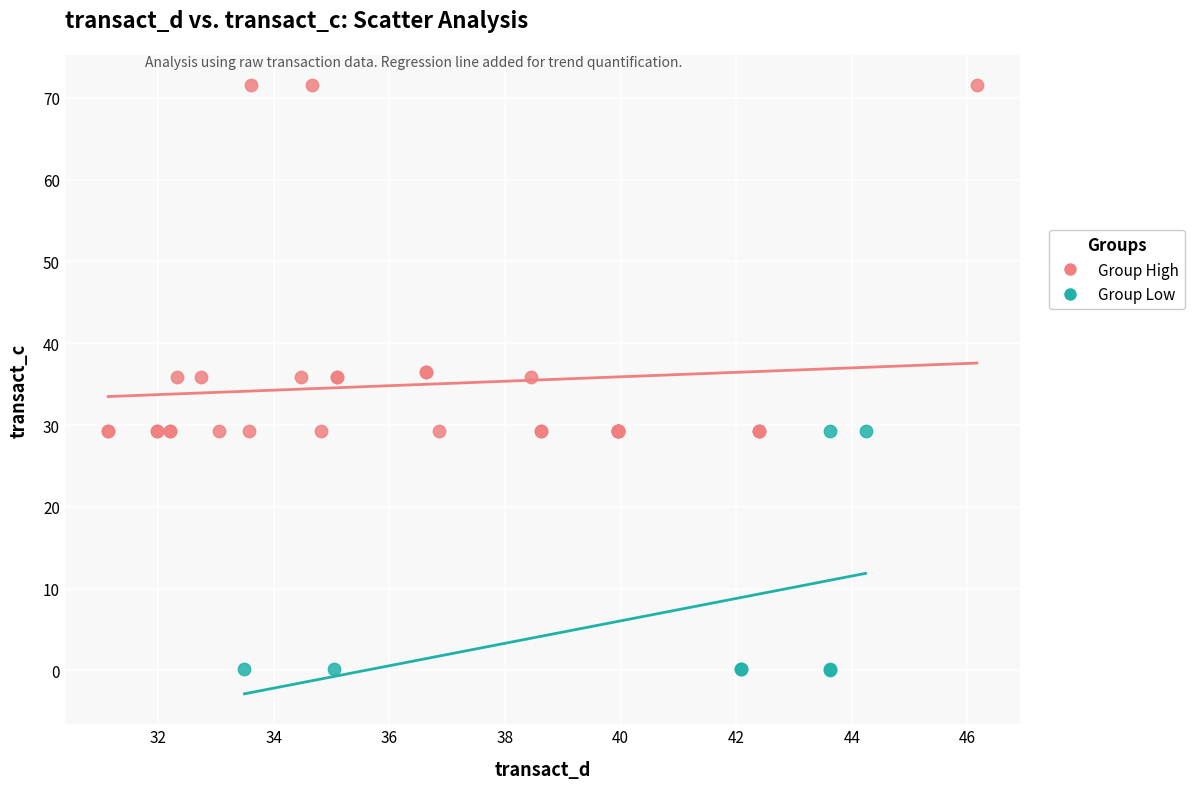

Which series reaches the maximum Y coordinate?

Group High